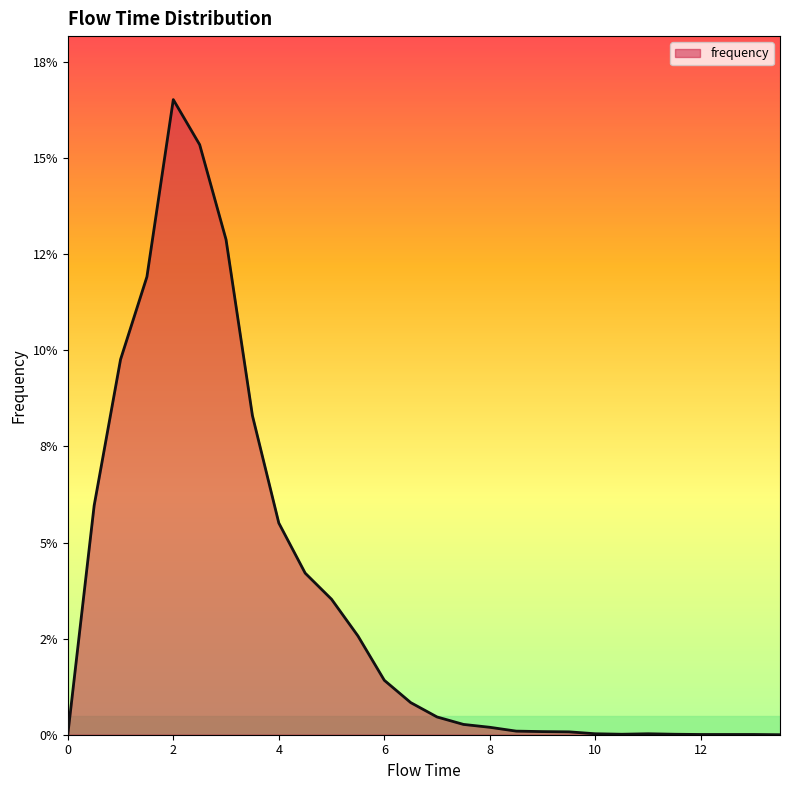

Does the chart display data point markers on the line(s)?

No